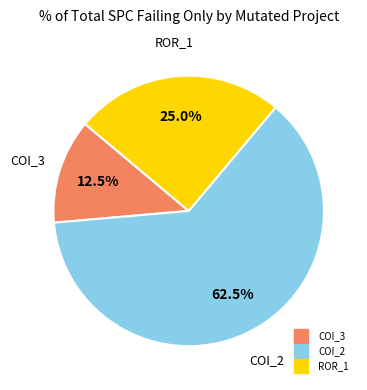

Does any single category account for the majority?

Yes